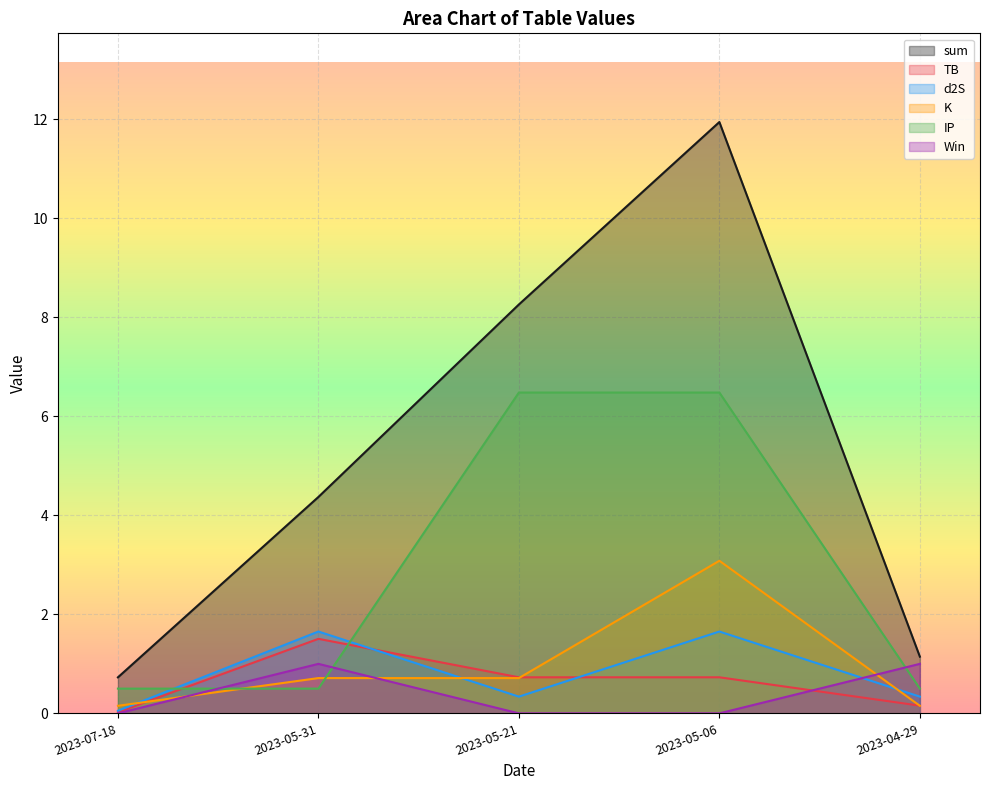

At which label is d2S closest to 0?

2023-07-18